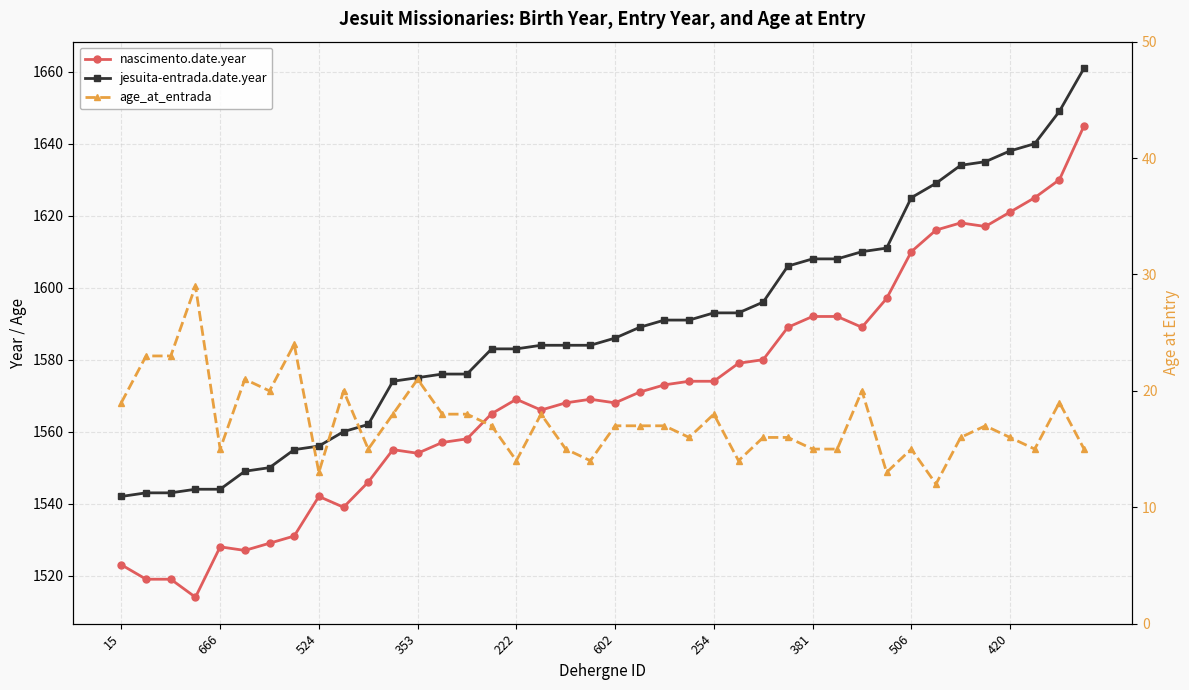

At 38, list the series in order from smallest to largest.

age_at_entrada, nascimento.date.year, jesuita-entrada.date.year